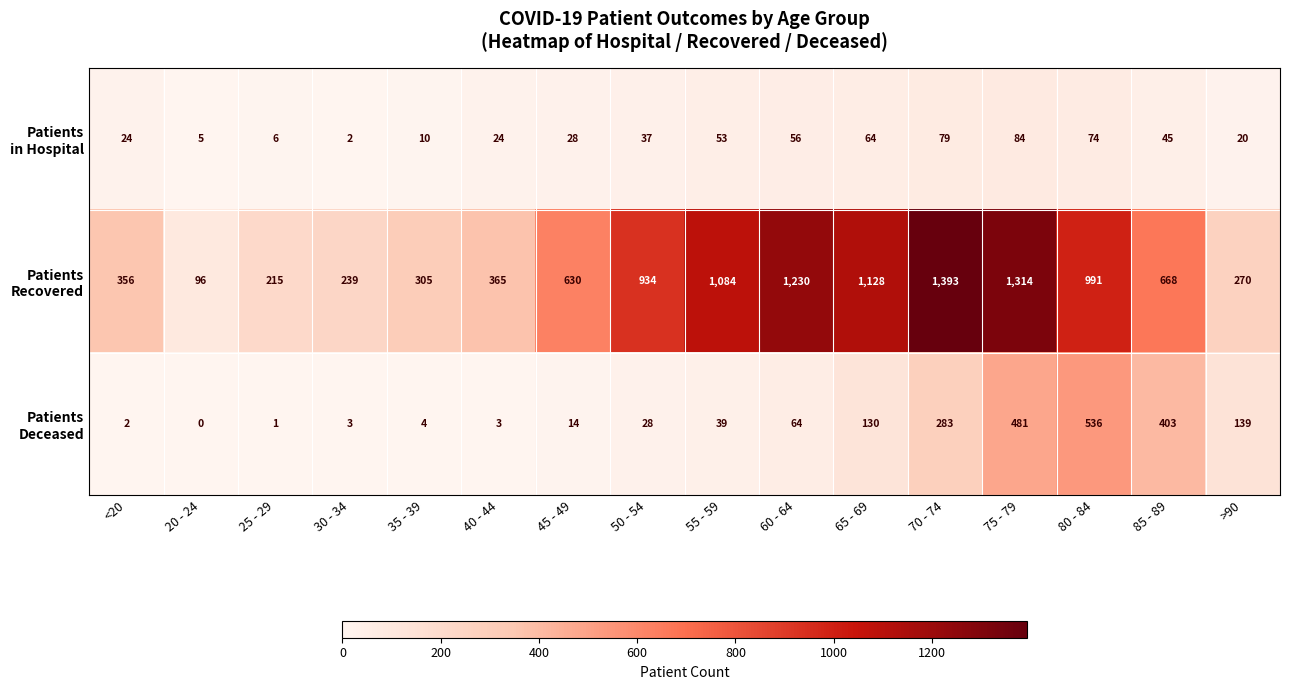

What is the spread (max minus min) of values at 40 - 44?

362